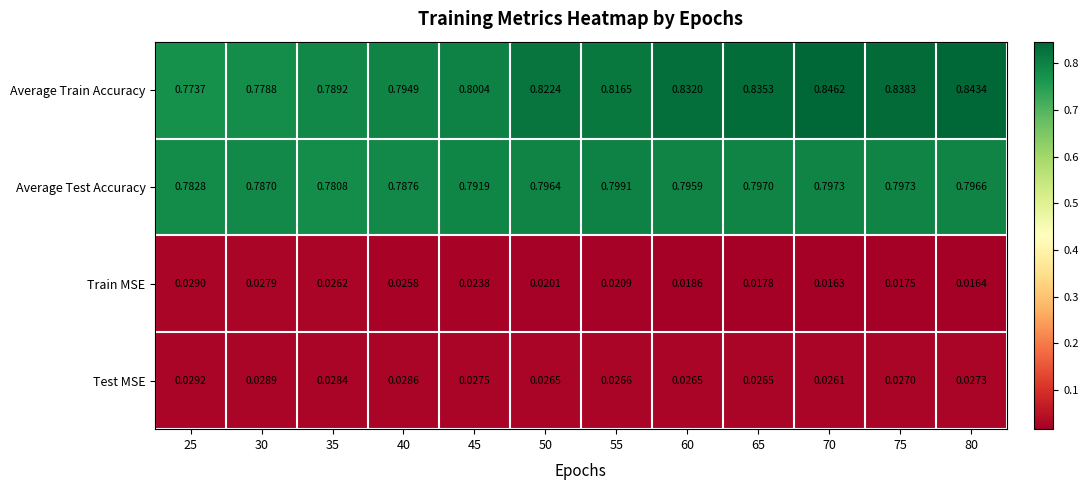

Count the number of data series in this chart.

4